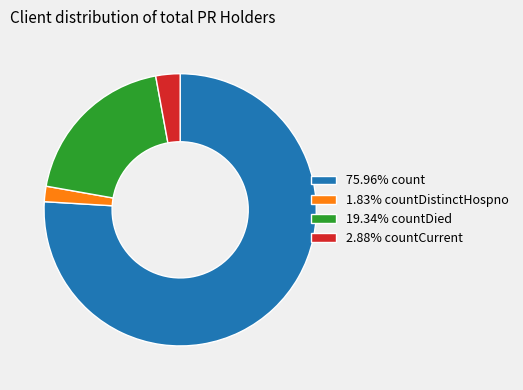

Approximately how many times larger is the value at 19.34% countDied compared to 1.83% countDistinctHospno?

10.6